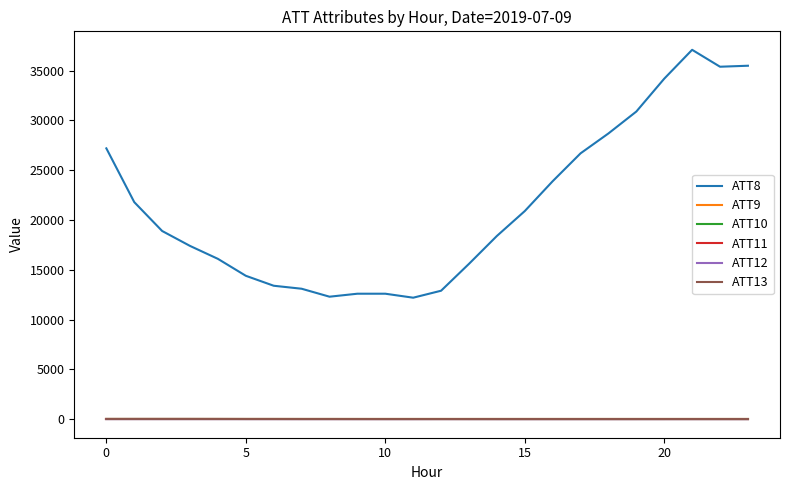

Is this an area chart (filled region under the line)?

No